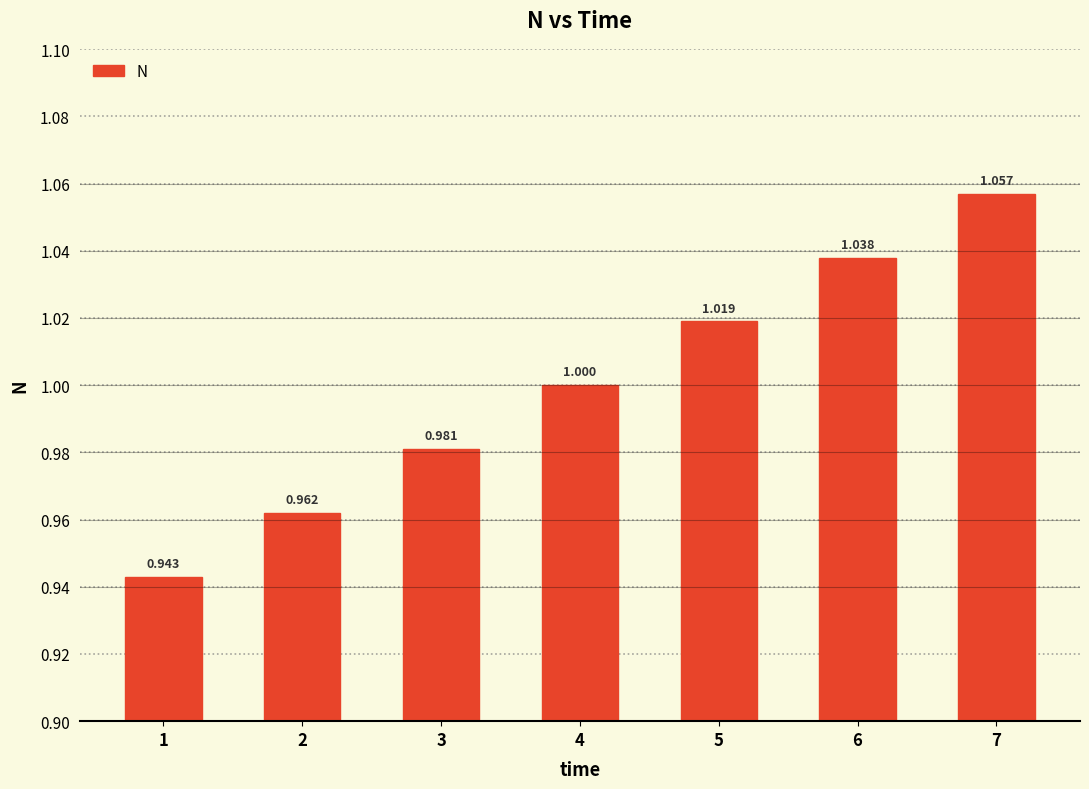

Reading left to right, list all the values displayed in this chart.

0.9	1.0	1.0	1.0	1.0	1.0	1.1